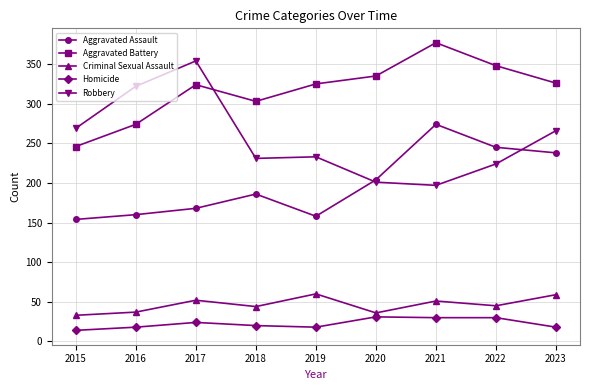

Between 2019 and 2022, which series saw the biggest shift?

Aggravated Assault